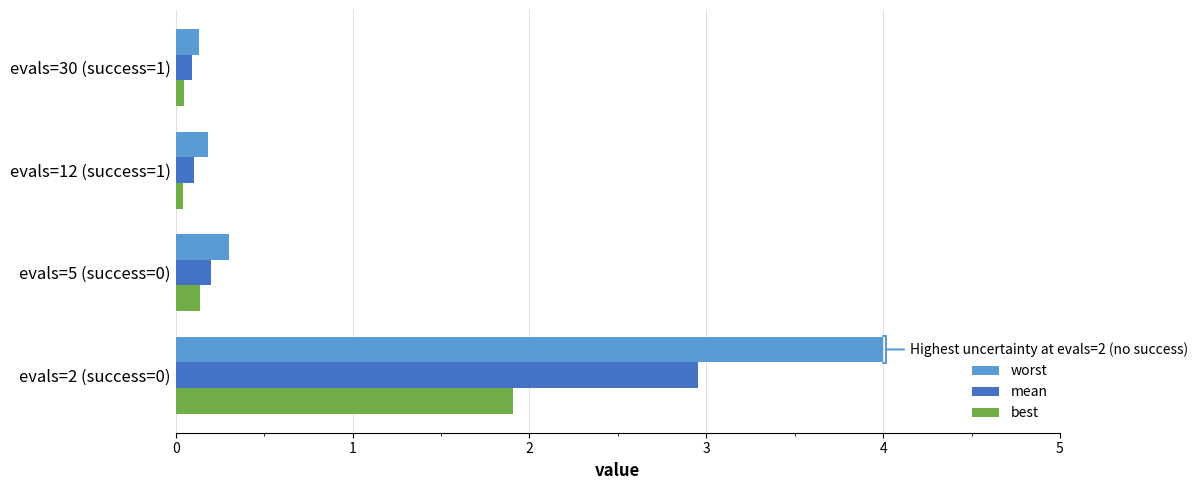

Which series changed the most between evals=2 (success=0) and evals=12 (success=1)?

worst